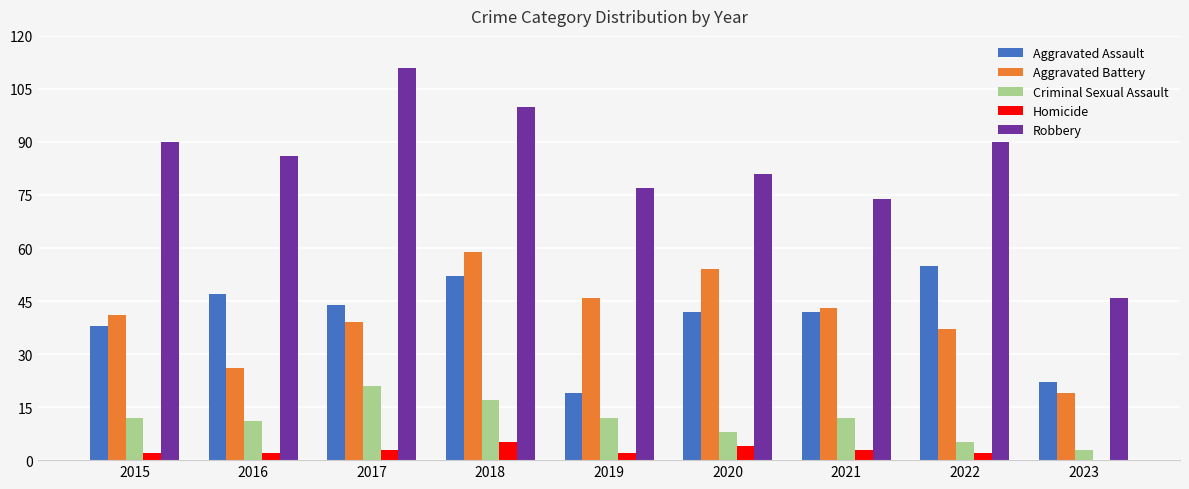

Reading left to right, extract all data points from this chart.

Aggravated Assault: 38	47	44	52	19	42	42	55	22
Aggravated Battery: 41	26	39	59	46	54	43	37	19
Criminal Sexual Assault: 12	11	21	17	12	8	12	5	3
Homicide: 2	2	3	5	2	4	3	2	0
Robbery: 90	86	111	100	77	81	74	90	46